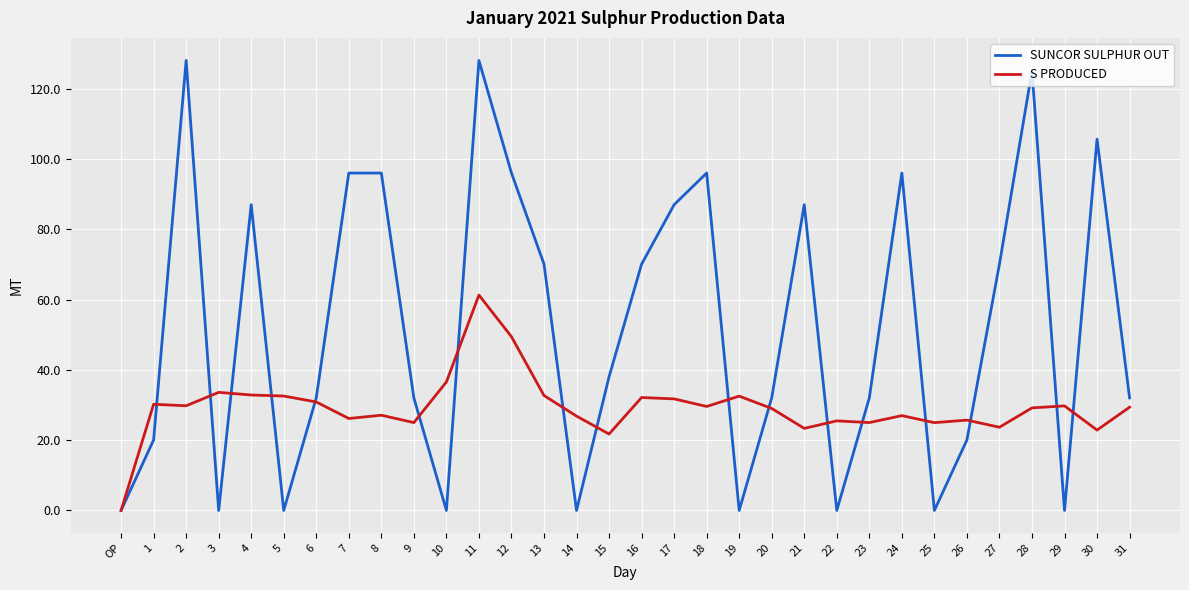

At which category is the sum across all series the highest?

11